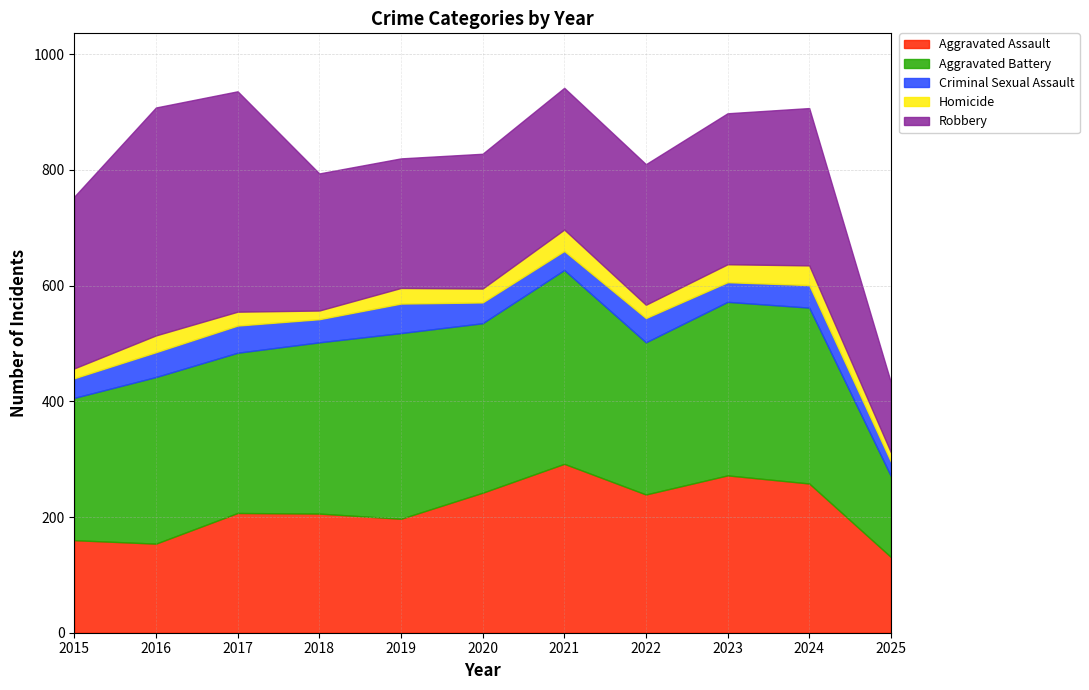

What is the value of the Homicide point at the 4th from the left?

15